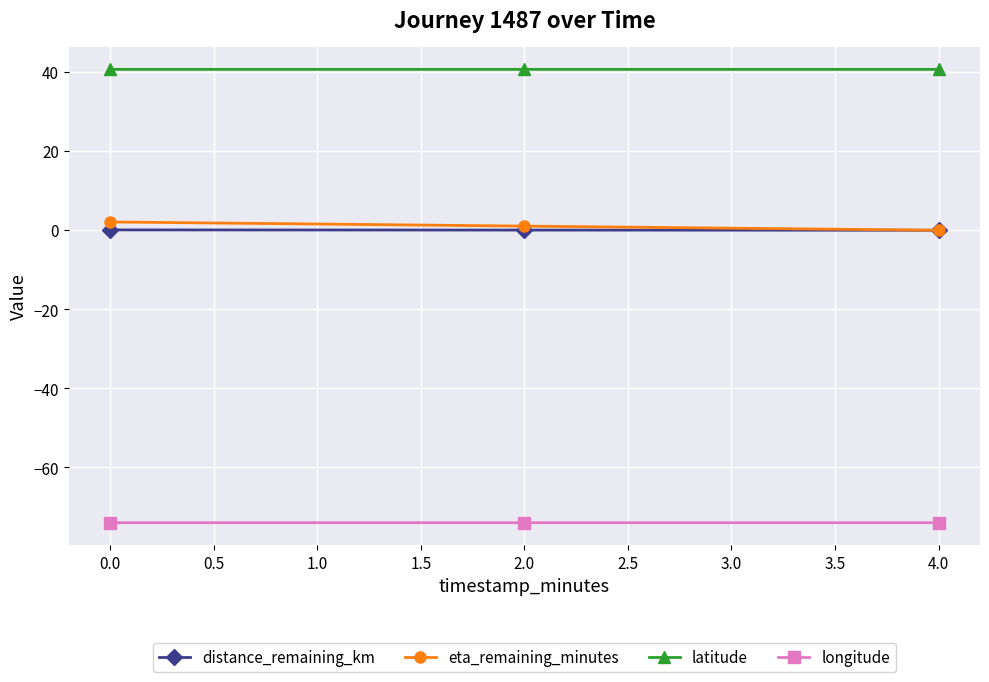

Is this an area chart (filled region under the line)?

No